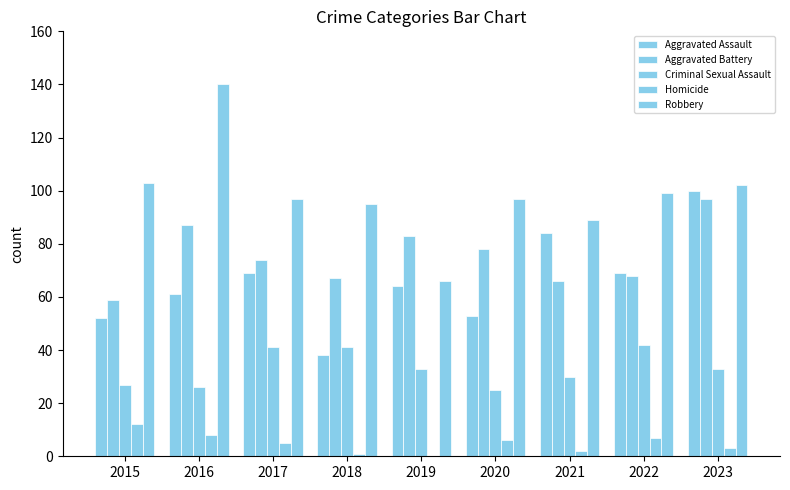

What is the value of the Homicide bar at the 2nd from the left?

8